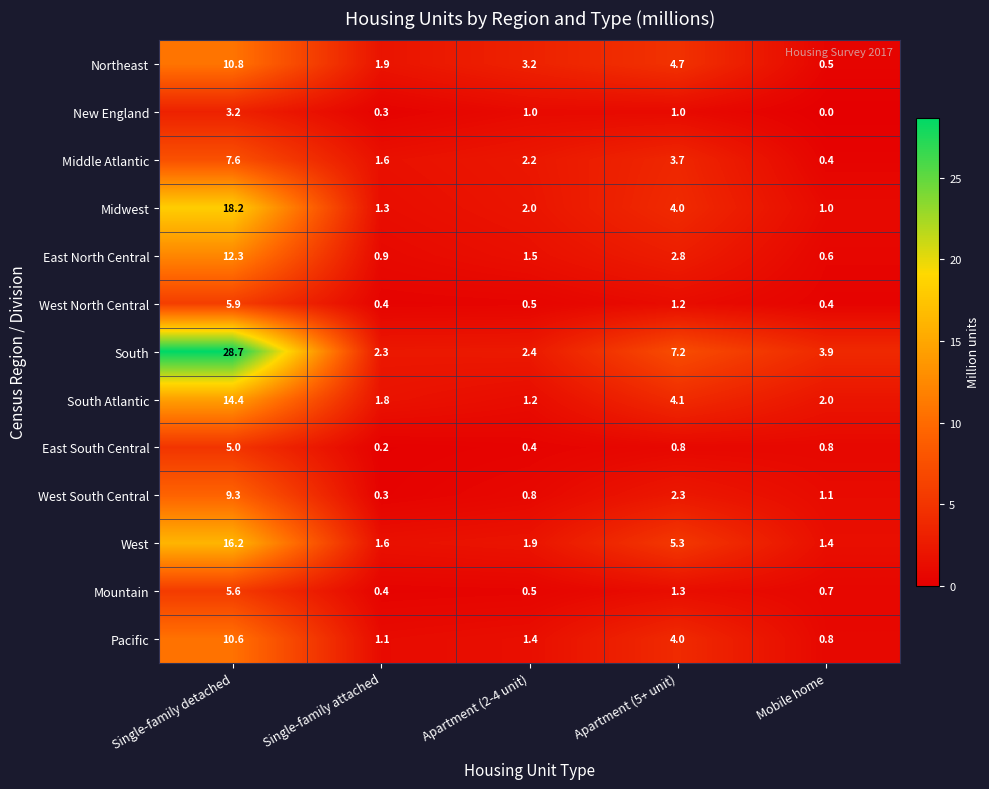

Which series has the largest range (max minus min)?

South